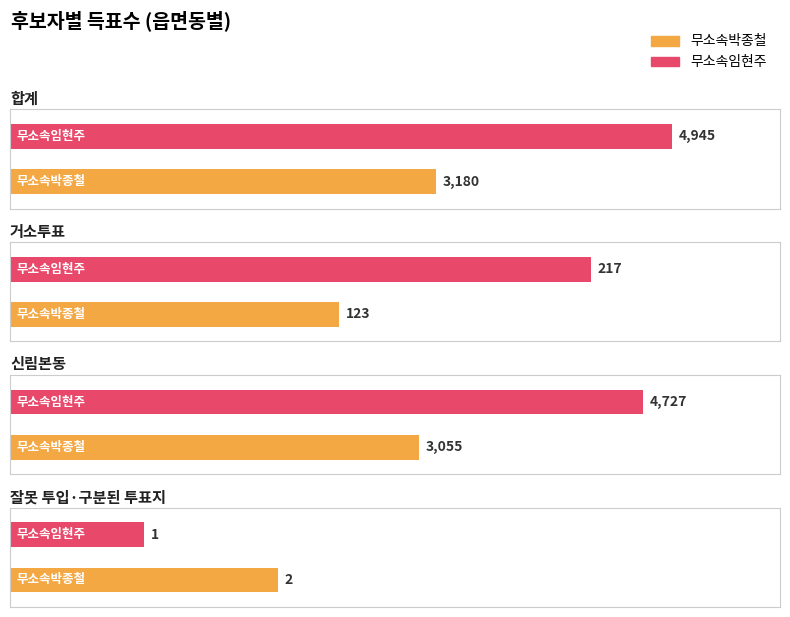

How many data points in 무소속박종철 are above 3055?

1